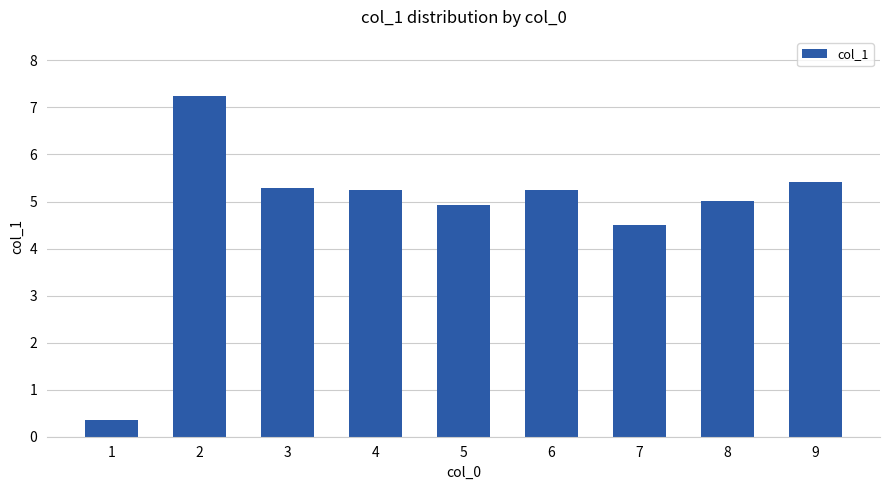

The value at 4 is 5.3. True or false?

True